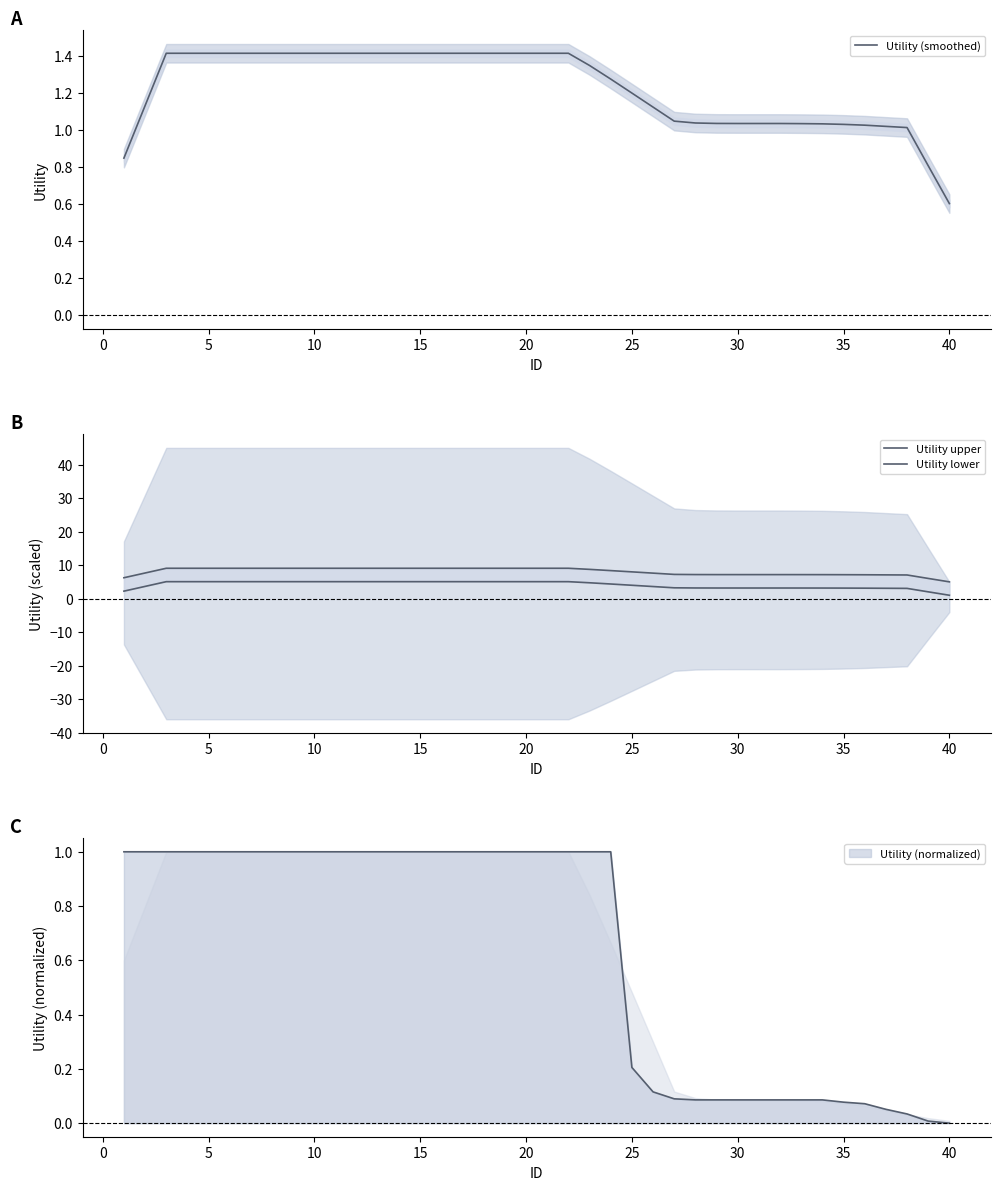

How many data points does each series have?

40